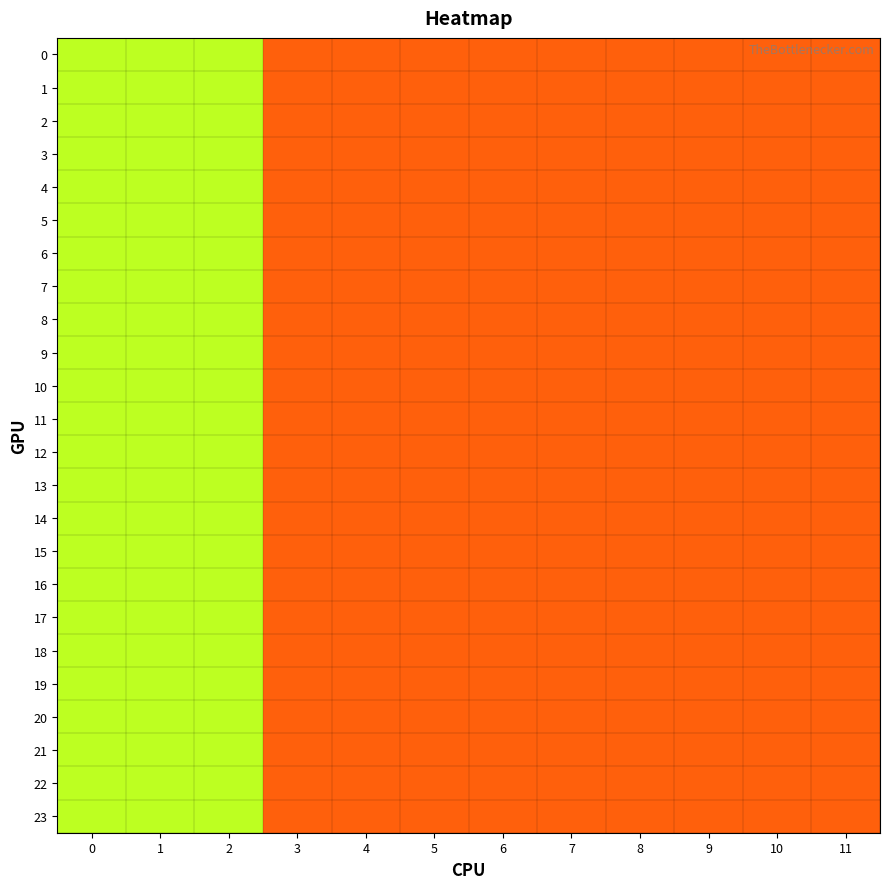

Count the number of data series in this chart.

24